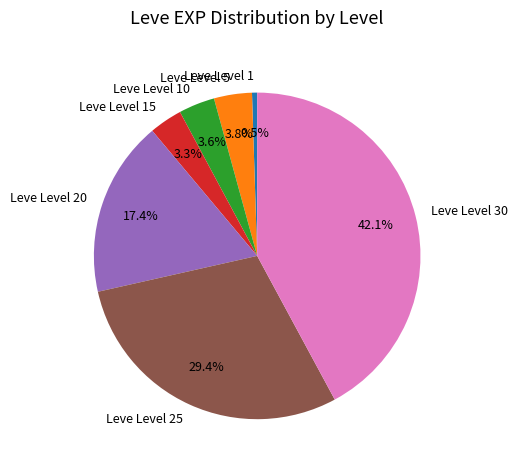

Does Leve Level 15 account for over 50% of the chart?

No